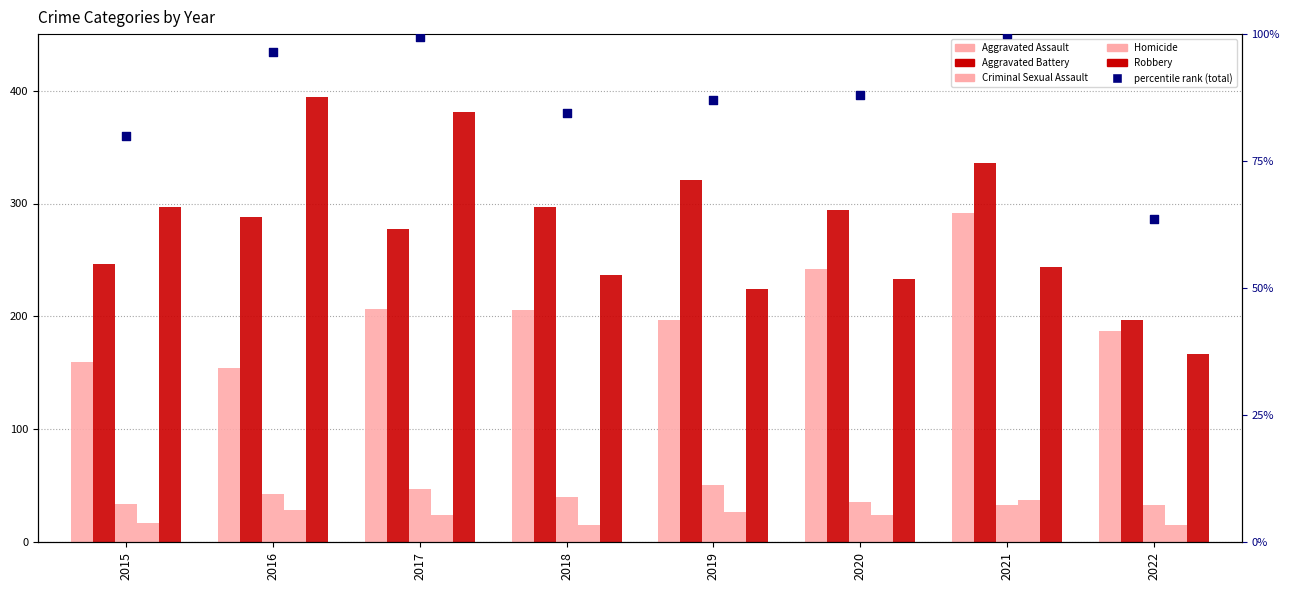

At how many categories does at least one series exceed 187?

8